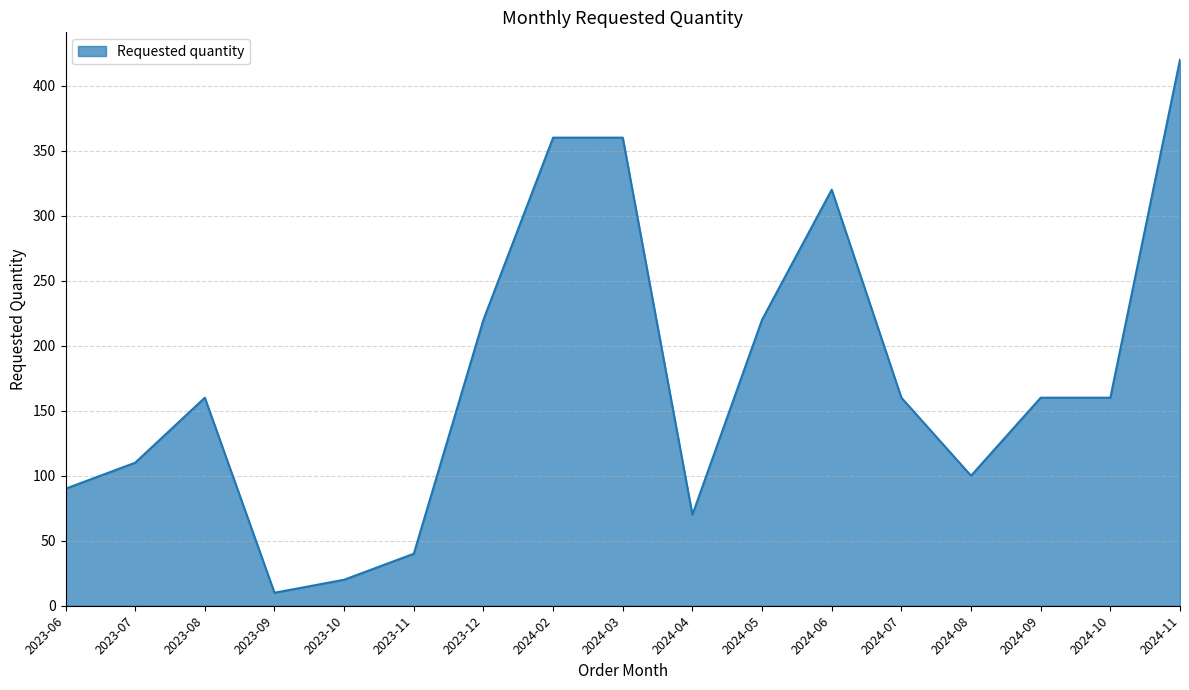

What is the sum of the values at 2024-05 and 2024-09?

380